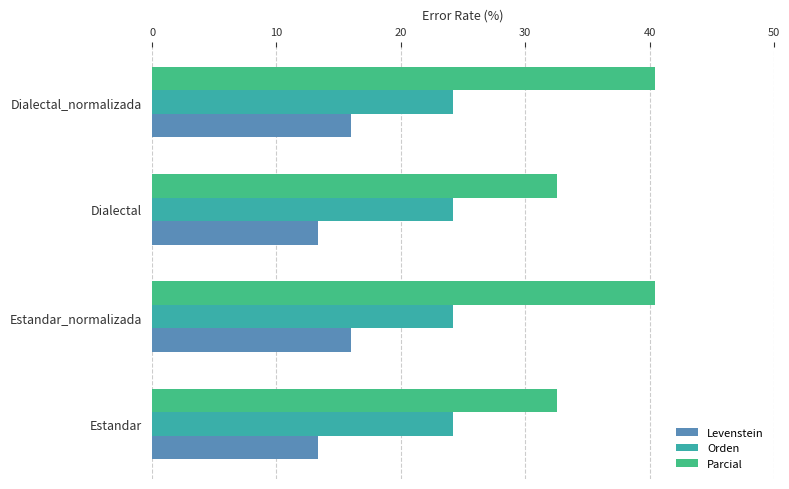

What is the spread (max minus min) of values at Estandar_normalizada?

24.5